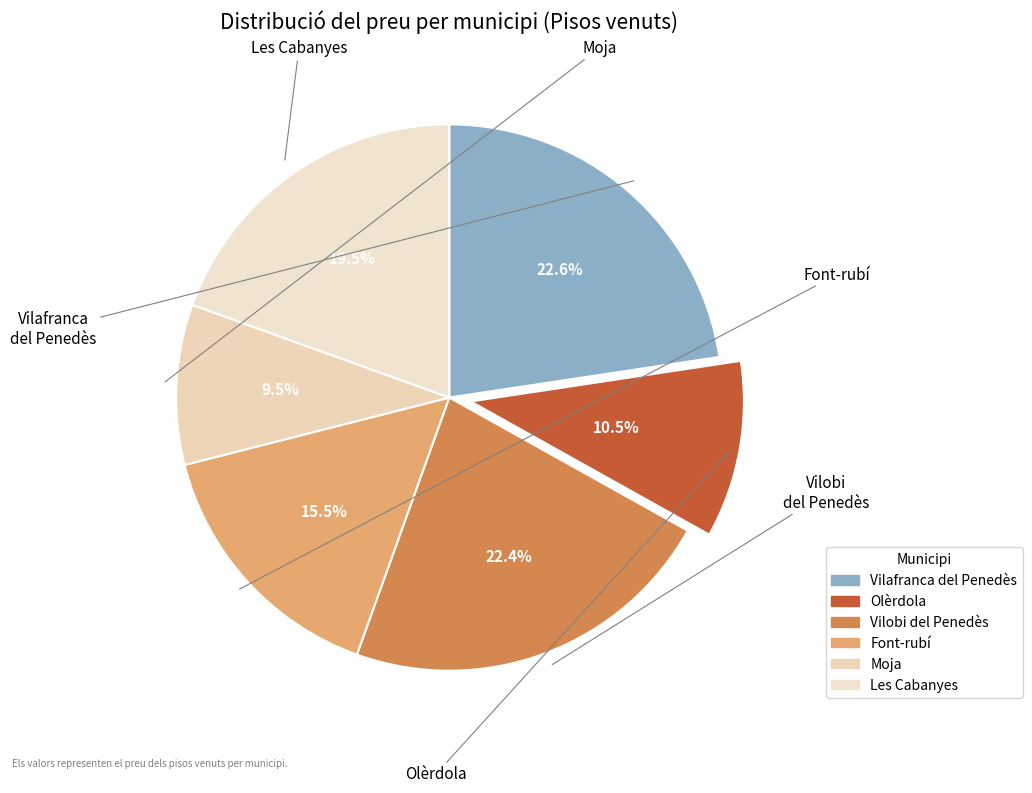

What is the ratio of the value at Les Cabanyes to the value at Vilobi del Penedès?

0.9